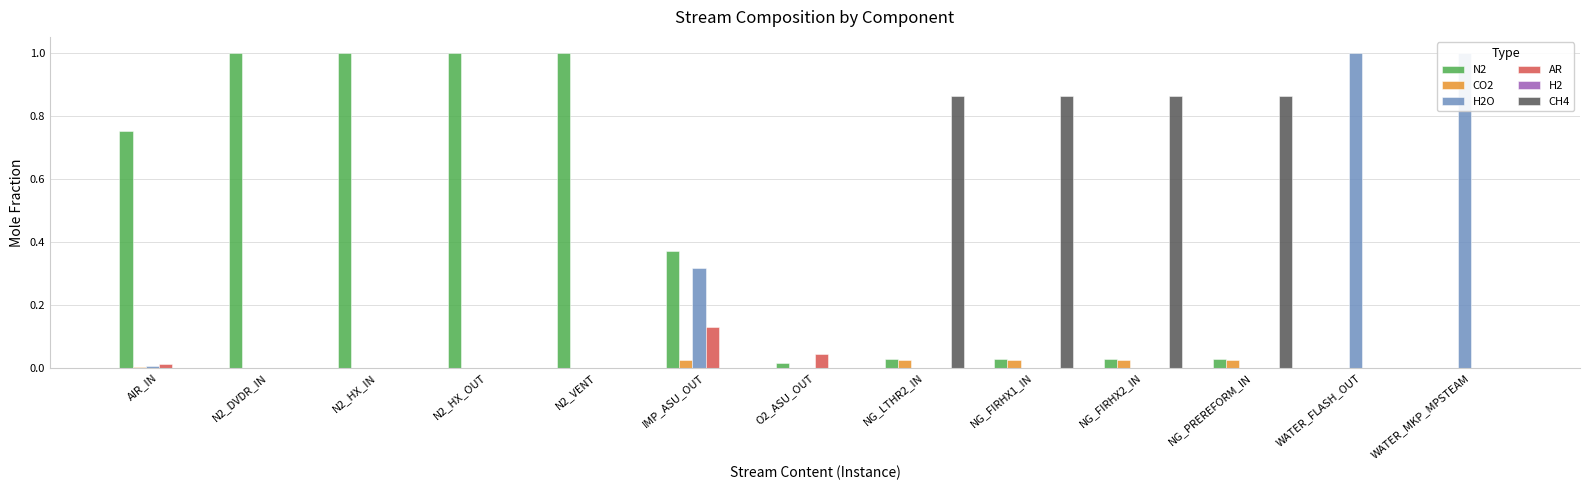

Between NG_FIRHX1_IN and IMP_ASU_OUT, which is larger?

IMP_ASU_OUT